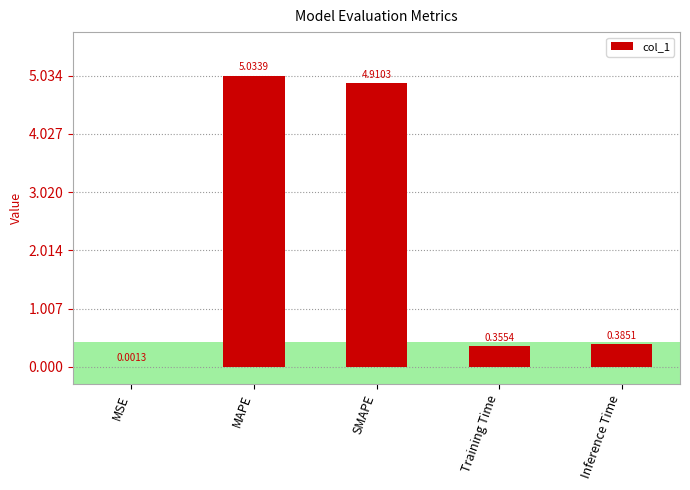

What is the change in value from MAPE to Training Time?

-4.7